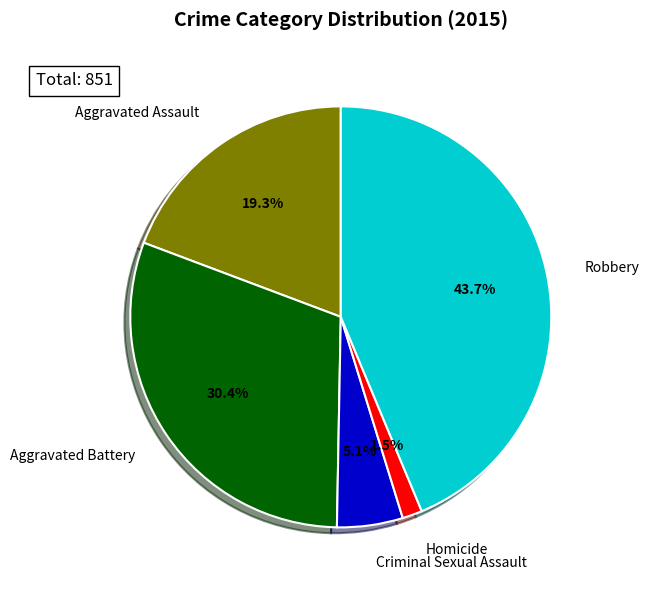

Is there any slice that represents more than half of the pie?

No